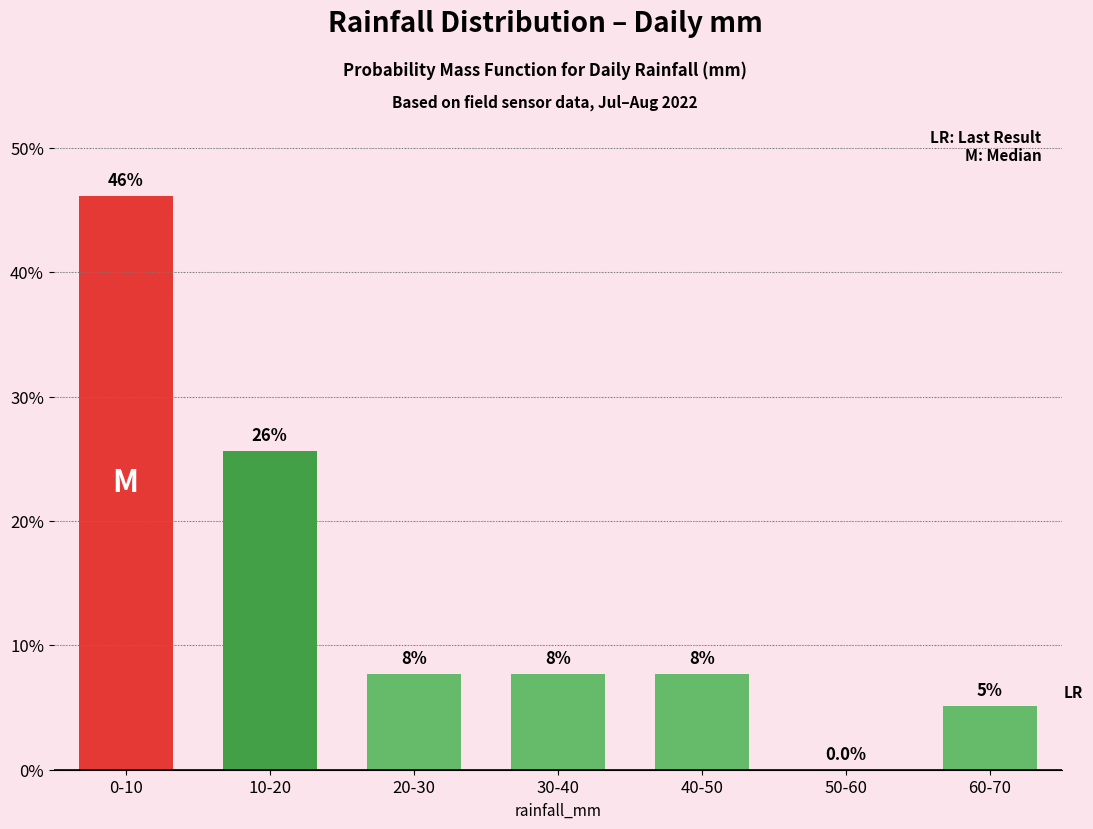

Are the bars horizontal?

No